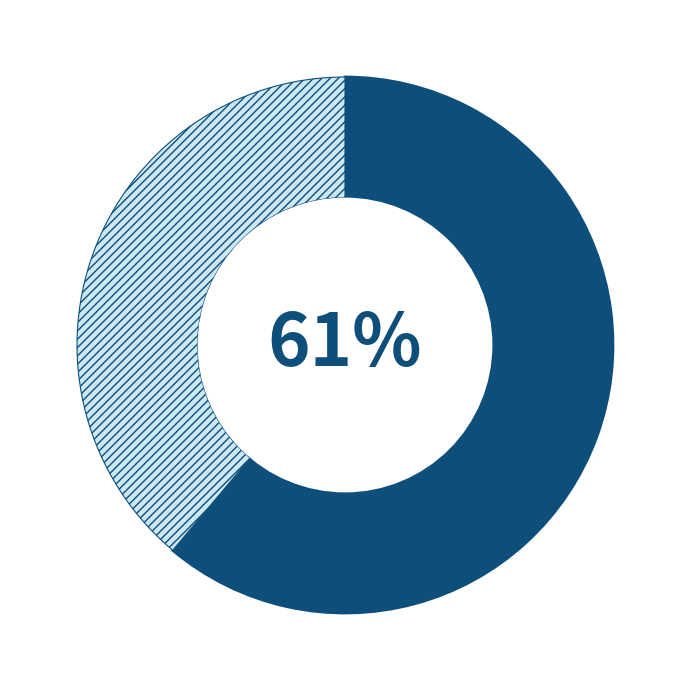

Is there any slice that represents more than half of the pie?

Yes